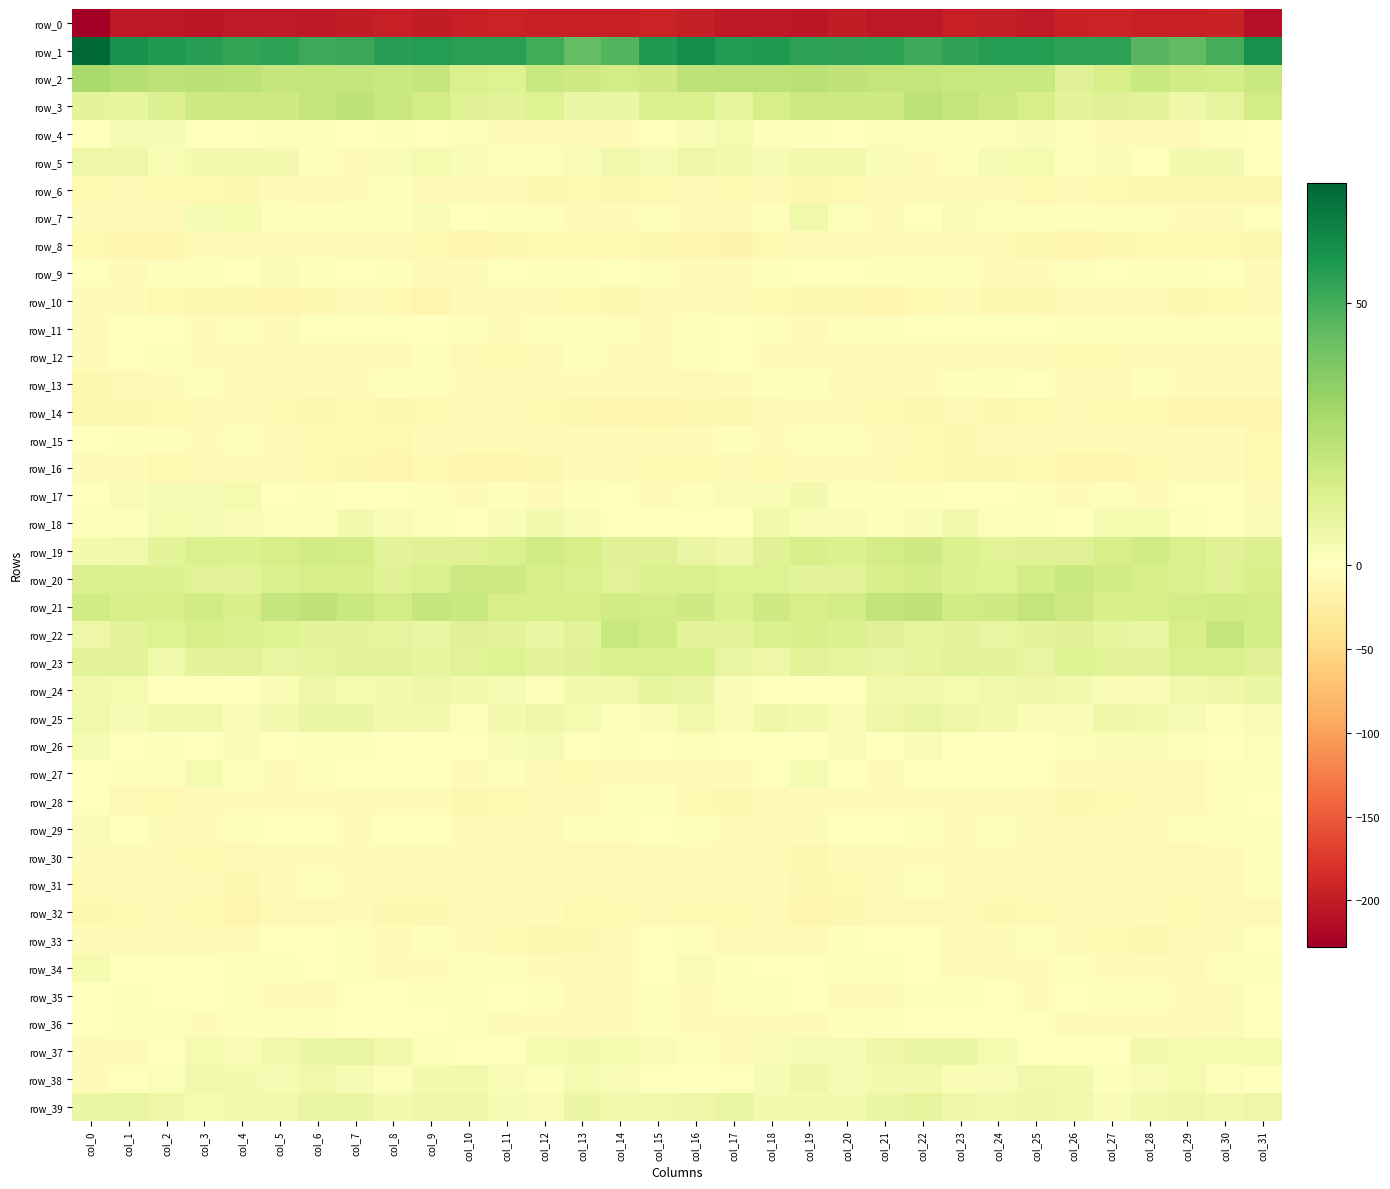

Reading right to left, transcribe all the data shown in this chart.

row_0: -211.9	-195.6	-196.8	-196.7	-193.9	-194.6	-201.1	-197.6	-197.4	-202.9	-202.8	-200.3	-205.4	-203.8	-204.3	-198.0	-193.0	-195.8	-197.2	-195.8	-193.1	-197.0	-200.9	-196.3	-199.7	-203.7	-201.3	-202.2	-205.4	-203.4	-204.4	-227.7
row_1: 59.8	49.8	43.9	46.6	54.6	54.1	55.8	56.2	53.5	50.7	54.1	53.7	54.1	57.1	56.7	61.1	57.4	46.9	43.4	50.6	54.8	54.8	56.0	55.7	51.9	51.6	54.3	53.3	55.5	57.2	59.8	72.8
row_2: 18.9	15.5	16.9	19.1	14.9	11.8	19.2	19.5	19.8	20.7	20.5	22.0	23.9	22.8	23.1	22.7	17.2	16.1	17.3	19.2	12.5	14.0	20.4	19.2	20.4	20.7	20.4	23.2	23.6	22.6	25.0	28.4
row_3: 16.0	9.6	6.2	10.6	11.9	10.1	15.1	18.2	20.6	22.6	17.6	17.8	18.6	14.9	9.3	13.4	12.9	7.8	7.2	12.1	10.8	11.7	16.5	19.0	22.3	20.5	17.1	18.7	17.7	12.6	9.1	10.2
row_4: -0.2	-3.4	-5.9	-4.7	-5.1	-2.2	2.0	-3.1	-1.9	1.2	1.7	-0.6	-2.1	1.7	3.6	2.5	-0.6	-4.3	-6.0	-4.4	-5.2	1.1	-0.8	-3.0	-0.4	1.4	1.3	-1.7	-1.2	3.2	2.9	0.3
row_5: -0.8	4.1	4.4	0.5	2.3	1.4	3.7	3.2	-1.8	-4.8	2.4	4.7	4.6	2.8	4.9	6.7	3.4	5.6	2.0	1.4	1.7	2.5	3.7	1.9	-4.1	-2.7	4.2	4.5	4.5	2.4	6.8	6.5
row_6: -11.2	-12.3	-10.8	-11.4	-9.2	-7.5	-9.0	-3.8	-4.0	-7.8	-6.4	-9.5	-10.8	-8.6	-8.9	-7.5	-10.3	-12.1	-10.6	-11.0	-8.1	-8.3	-7.3	-2.9	-5.9	-7.8	-6.3	-11.1	-9.4	-9.0	-8.1	-9.1
row_7: -1.4	-4.3	-7.0	-2.8	-2.6	-2.7	1.5	1.3	2.0	-1.6	-3.8	1.1	5.3	-2.0	-6.8	-5.0	-2.8	-6.0	-5.4	-1.9	-3.2	-1.4	2.4	1.1	1.1	-3.1	-2.4	3.7	3.4	-4.3	-6.6	-4.5
row_8: -11.7	-10.1	-9.8	-10.2	-11.6	-12.9	-11.3	-8.4	-4.6	-5.3	-6.8	-6.5	-5.2	-10.3	-15.2	-13.8	-10.8	-9.6	-10.0	-10.3	-12.3	-12.9	-10.0	-7.3	-3.7	-6.6	-6.5	-5.9	-6.6	-12.6	-13.8	-8.9
row_9: -4.3	-1.6	-2.3	-2.6	-1.2	-2.4	-4.5	-4.0	-2.2	-2.1	1.1	0.5	-1.4	-3.0	-4.9	-6.0	-2.7	-1.5	-2.4	-2.6	-0.9	-3.7	-4.7	-3.5	-1.6	-1.9	1.9	-0.8	-1.8	-3.5	-3.8	-0.4
row_10: -7.4	-10.4	-11.3	-8.7	-7.7	-7.2	-11.3	-11.2	-6.5	-9.6	-13.1	-12.3	-10.9	-10.4	-6.7	-4.4	-8.2	-11.0	-10.2	-8.6	-6.7	-8.8	-12.7	-9.3	-6.2	-12.0	-13.0	-11.7	-10.9	-9.0	-4.9	-3.6
row_11: -3.0	-2.8	-3.0	-3.2	-3.5	-3.4	-1.3	-1.7	-1.1	-0.5	-3.3	-3.3	-3.8	-1.8	-0.1	-1.9	-3.7	-3.3	-2.6	-3.4	-3.8	-2.3	-1.3	-1.6	-0.9	-1.2	-4.0	-3.1	-3.8	-0.5	-0.8	-3.6
row_12: -4.9	-5.5	-4.5	-4.1	-9.3	-9.9	-3.7	-4.4	-8.4	-5.9	-4.4	-6.8	-4.9	-3.7	-1.1	-2.5	-6.8	-5.8	-3.5	-5.7	-10.6	-7.7	-2.8	-6.1	-8.8	-4.1	-6.0	-6.3	-4.4	-2.7	-1.2	-5.2
row_13: -5.0	-3.8	-4.6	-3.1	-7.3	-6.7	-1.7	-2.2	-2.9	-5.9	-5.7	-6.1	-2.2	-3.4	-6.4	-7.5	-5.9	-4.2	-4.2	-4.2	-8.0	-4.2	-1.9	-2.5	-4.3	-5.7	-6.4	-4.7	-2.1	-4.5	-8.1	-11.5
row_14: -13.3	-13.2	-12.8	-10.5	-10.0	-8.0	-9.2	-11.2	-8.9	-11.6	-10.4	-5.9	-6.1	-8.8	-10.9	-11.8	-13.5	-13.2	-12.4	-10.4	-8.8	-7.5	-10.5	-10.7	-9.2	-12.1	-8.9	-4.7	-7.6	-9.3	-12.2	-11.0
row_15: -9.7	-6.4	-4.9	-8.2	-7.7	-8.9	-4.8	-7.7	-10.8	-10.0	-7.0	-2.1	-3.5	-3.7	-2.2	-4.8	-8.9	-4.9	-6.6	-8.2	-8.1	-7.7	-4.2	-10.1	-10.1	-9.8	-4.8	-1.8	-4.2	-3.1	-2.0	-1.0
row_16: -10.5	-5.6	-4.6	-10.3	-12.5	-14.0	-9.9	-11.8	-12.4	-9.8	-7.4	-6.0	-6.7	-9.5	-8.2	-9.6	-10.2	-4.4	-6.3	-11.3	-13.5	-12.6	-9.5	-12.8	-11.4	-9.0	-6.9	-5.6	-8.3	-9.2	-6.7	-5.2
row_17: -4.3	-0.5	-1.0	-5.2	-2.8	-4.6	-2.9	-1.7	-1.6	-1.8	-1.9	0.9	4.5	2.5	2.4	-2.5	-3.8	0.2	-2.7	-4.2	-3.3	-4.3	-2.1	-1.6	-1.6	-2.0	-1.6	3.4	3.3	2.9	1.9	0.5
row_18: 2.2	-0.3	1.2	3.6	3.7	0.4	0.8	1.6	4.5	1.8	0.6	2.2	2.5	4.6	-0.8	-1.3	-0.1	-0.2	2.0	4.5	2.2	0.0	1.2	2.7	4.2	0.6	1.2	2.7	3.1	3.6	-2.4	-2.4
row_19: 12.8	11.5	13.9	17.0	15.1	11.8	11.6	10.9	13.2	17.3	15.7	13.5	14.2	11.7	6.0	7.5	11.6	11.8	15.1	16.9	13.5	11.7	11.7	10.8	15.4	17.0	14.9	13.4	13.9	9.9	4.9	4.4
row_20: 14.7	11.6	12.8	14.9	17.0	18.8	15.6	12.0	13.0	15.5	14.3	11.0	10.3	12.3	12.5	13.8	13.1	11.3	13.7	15.2	18.2	18.2	13.9	11.8	14.3	15.3	13.3	10.3	11.0	12.7	13.2	12.9
row_21: 16.0	16.9	16.0	14.4	14.6	17.5	21.0	17.5	17.0	21.9	21.2	16.2	15.2	17.1	13.4	17.5	16.2	17.1	15.0	14.6	15.3	18.9	20.3	16.3	19.1	22.0	20.2	14.4	17.0	15.3	14.7	17.0
row_22: 15.9	20.3	14.8	7.7	8.8	11.4	10.0	8.1	10.1	9.6	11.4	12.6	14.5	13.6	10.8	10.7	16.8	19.6	11.2	7.7	9.9	11.8	7.7	9.4	9.8	9.9	12.2	13.0	14.8	12.5	10.3	6.6
row_23: 11.6	14.1	12.7	10.8	11.0	12.2	8.5	10.2	10.9	9.3	8.3	9.6	11.4	6.3	8.2	13.1	13.8	14.0	11.9	10.6	12.1	10.9	8.6	10.6	10.6	8.9	8.2	11.0	9.8	5.7	10.6	10.4
row_24: 7.9	6.0	5.0	2.1	1.9	4.5	5.8	5.7	3.7	4.8	5.1	-0.6	0.0	-0.2	1.9	7.5	8.7	5.4	4.4	1.4	3.2	4.9	6.6	4.3	3.8	5.8	2.6	-0.8	0.2	0.0	3.9	4.6
row_25: 2.7	1.2	2.9	5.2	6.0	1.8	2.5	4.7	6.7	8.3	6.1	2.3	4.2	6.0	2.7	4.7	2.6	1.7	3.8	6.5	4.3	1.4	4.0	4.8	7.9	7.8	4.4	2.2	5.4	5.1	2.9	5.2
row_26: 1.3	-1.0	-1.9	2.1	2.6	1.4	-1.3	-0.3	-0.1	1.8	0.2	2.2	0.1	0.2	0.1	1.5	-0.3	-2.2	-0.4	2.9	2.5	-0.0	-1.0	-0.2	0.8	1.0	0.4	2.6	-1.0	1.0	0.4	2.9
row_27: -2.1	-3.0	-8.8	-8.9	-5.2	-3.8	-1.5	-0.2	-1.7	-1.1	-3.9	-1.7	3.7	0.2	-4.2	-4.2	-4.3	-5.1	-9.7	-7.9	-3.5	-3.9	-0.3	-0.9	-1.5	-2.0	-4.2	0.9	3.5	-2.4	-2.0	-0.2
row_28: -1.1	-1.9	-7.4	-7.9	-8.9	-11.6	-8.3	-6.5	-6.5	-5.5	-5.4	-4.9	-5.7	-8.0	-11.4	-9.1	-3.5	-3.5	-8.6	-7.9	-9.8	-10.9	-7.1	-6.6	-6.6	-5.3	-5.1	-5.1	-6.3	-10.0	-7.9	-0.7
row_29: 0.9	-2.1	-2.9	-3.8	-4.1	-6.8	-3.7	1.5	-5.6	-2.9	-0.4	-1.7	-4.4	-5.4	-3.7	-2.5	-0.6	-2.6	-3.2	-4.1	-4.6	-7.0	0.0	-1.0	-6.3	-0.5	-1.0	-2.3	-5.3	-4.9	-1.6	2.0
row_30: -2.4	-6.9	-8.0	-8.0	-7.8	-8.0	-5.2	-4.6	-6.2	-5.5	-3.9	-6.9	-10.8	-8.6	-7.1	-4.3	-4.5	-7.5	-8.3	-7.7	-7.9	-6.9	-4.9	-4.9	-6.6	-3.8	-4.8	-8.7	-10.3	-8.0	-6.4	-6.0
row_31: -2.3	-6.5	-7.9	-5.7	-4.7	-5.9	-6.3	-8.2	-5.4	-2.5	-4.1	-9.3	-10.7	-6.2	-6.2	-4.8	-5.0	-7.1	-8.0	-4.5	-5.2	-5.5	-7.5	-7.7	-3.7	-2.7	-5.6	-11.1	-8.8	-5.7	-6.9	-7.9
row_32: -7.4	-8.8	-9.6	-6.4	-4.8	-8.1	-9.6	-12.3	-8.1	-7.6	-8.0	-10.7	-12.5	-8.5	-9.3	-9.2	-8.3	-9.1	-9.5	-4.6	-6.1	-8.4	-11.4	-10.8	-6.9	-8.7	-7.7	-12.7	-10.4	-8.7	-10.1	-11.0
row_33: -0.4	-3.9	-8.7	-11.6	-10.5	-8.4	-1.8	-4.4	-4.3	-0.3	-0.8	-2.4	-5.7	-5.4	-8.2	-3.1	-1.1	-5.4	-10.7	-11.1	-10.4	-5.3	-2.2	-5.2	-2.4	-0.5	-0.7	-4.2	-5.2	-6.6	-7.7	-3.6
row_34: 1.7	-3.1	-7.1	-7.0	-4.5	-2.1	-4.8	-6.0	-3.9	-1.6	-2.4	-3.3	-1.4	0.1	-3.1	2.4	0.4	-4.8	-7.4	-6.6	-3.1	-2.6	-5.9	-5.5	-2.8	-1.5	-2.3	-3.4	-0.1	-1.5	-1.5	3.7
row_35: -1.1	-4.0	-6.6	-2.9	-2.0	-0.5	-4.0	-1.3	0.8	-3.2	-4.7	-4.3	-1.1	1.3	-2.7	-4.4	-3.2	-5.7	-5.6	-2.6	-0.9	-1.9	-3.4	0.0	-0.3	-4.4	-4.3	-3.5	0.5	0.2	-2.4	-0.6
row_36: -0.5	-3.8	-8.5	-5.4	-7.0	-4.3	-0.7	-1.1	0.2	-1.7	-2.3	-2.6	-4.3	-3.7	-3.8	-4.7	-2.5	-6.3	-7.9	-5.7	-6.6	-2.5	-0.7	-0.9	0.0	-2.3	-2.1	-3.1	-4.6	-2.9	-3.2	-1.3
row_37: 3.5	3.8	3.5	4.9	0.6	-0.5	0.1	3.7	6.9	7.7	6.1	3.3	3.1	2.3	-3.7	-2.4	2.4	3.4	4.2	3.5	-0.3	-0.6	1.6	4.7	8.0	7.2	5.2	2.8	3.4	0.3	-4.7	-6.3
row_38: 0.2	1.1	3.6	2.1	1.0	4.0	5.5	2.1	2.4	4.9	4.5	3.0	5.7	3.0	-0.3	-1.2	0.1	1.8	3.9	0.7	2.0	5.0	4.5	1.7	3.4	5.5	3.1	4.3	5.3	1.7	-1.3	-3.6
row_39: 6.7	4.9	6.3	4.6	2.1	5.4	6.8	4.7	6.2	8.7	7.2	4.5	4.0	4.1	8.3	6.3	5.4	4.7	7.1	2.4	3.1	6.5	6.3	4.1	7.8	8.5	5.6	4.6	3.5	5.8	8.4	7.2